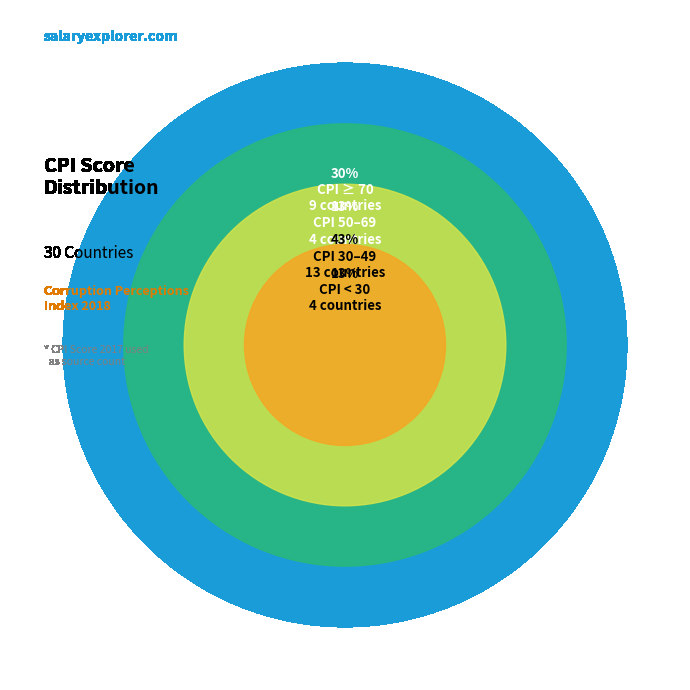

Does NZL account for over 50% of the chart?

No